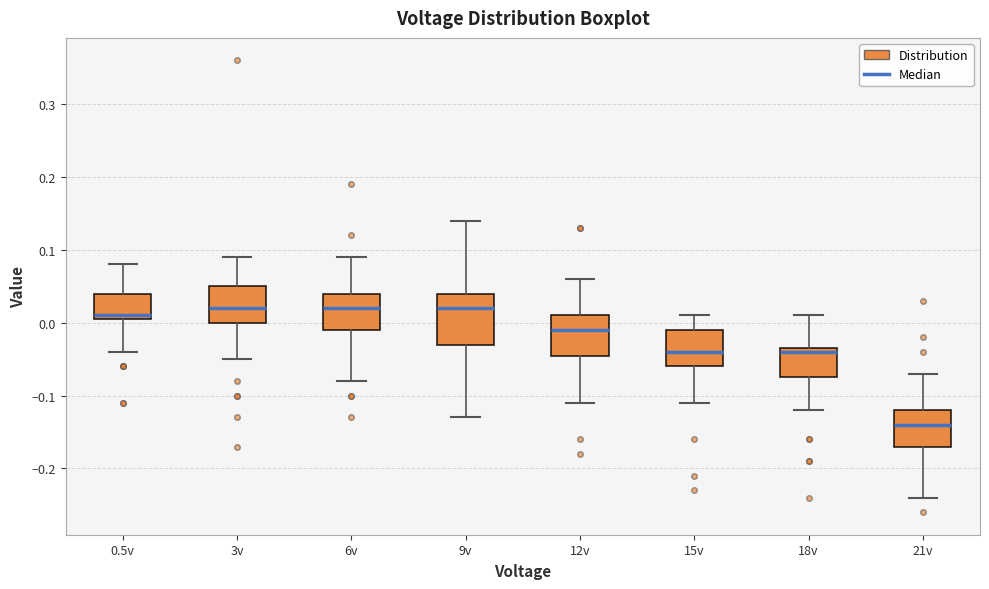

Which box's median line is the lowest?

21v